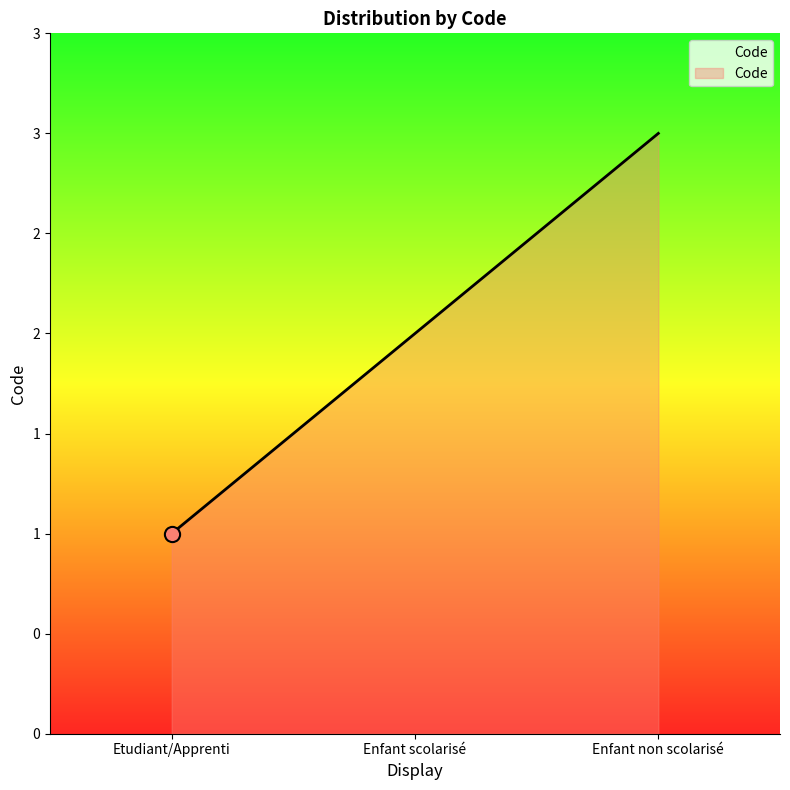

Between Etudiant/Apprenti and Enfant non scolarisé, which is larger?

Enfant non scolarisé